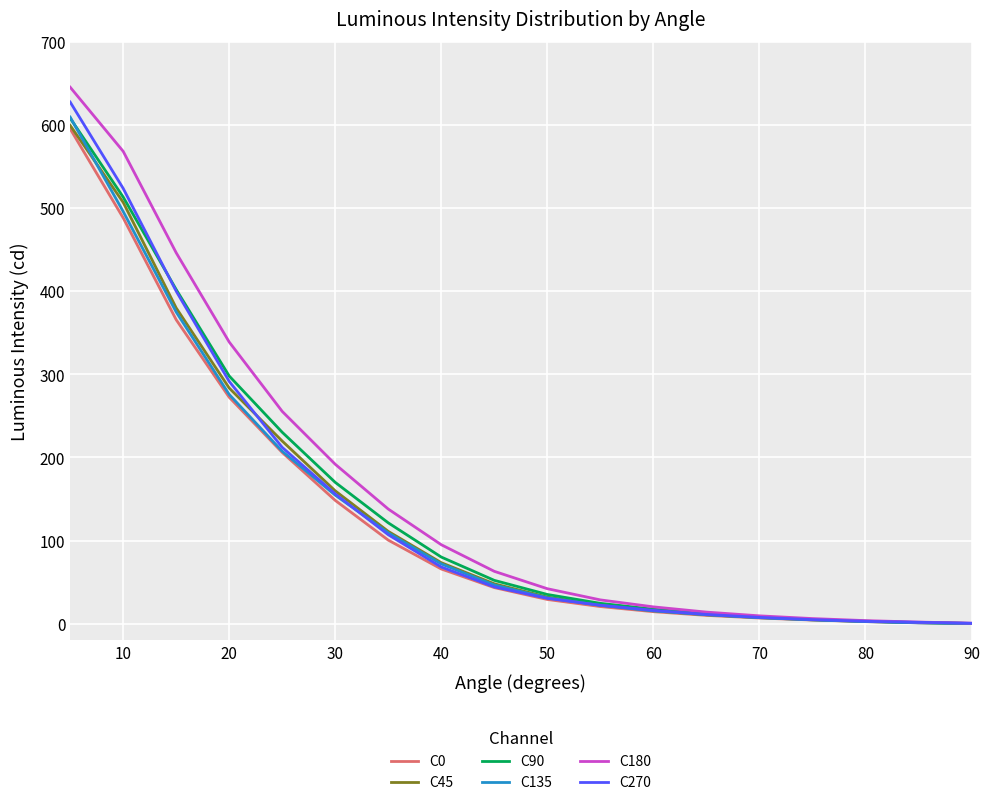

Which series has the widest spread of values?

C180